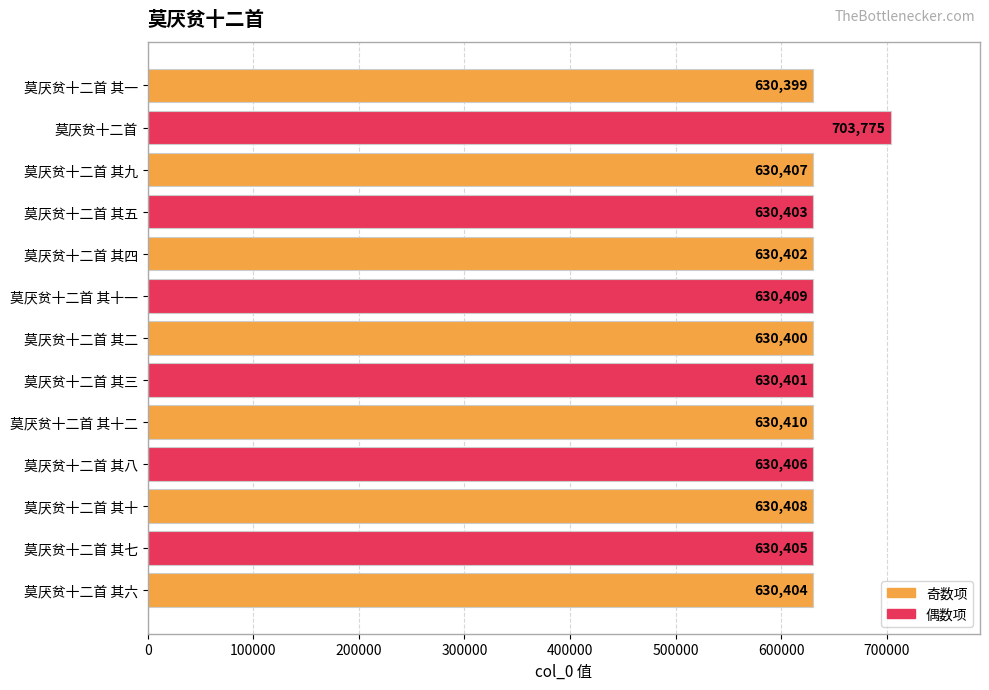

What is the average value?

636048